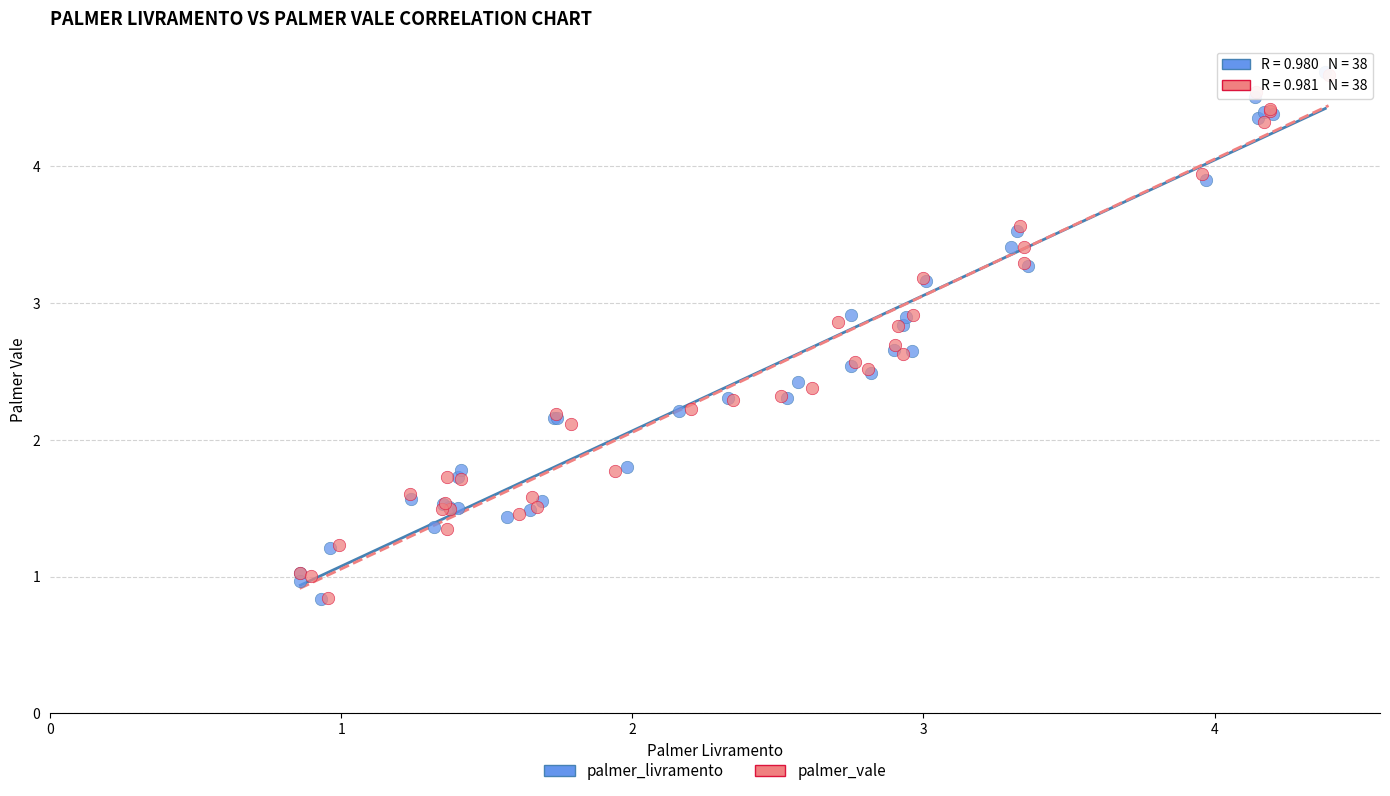

What are all the series names shown in the legend?

palmer_livramento, palmer_vale